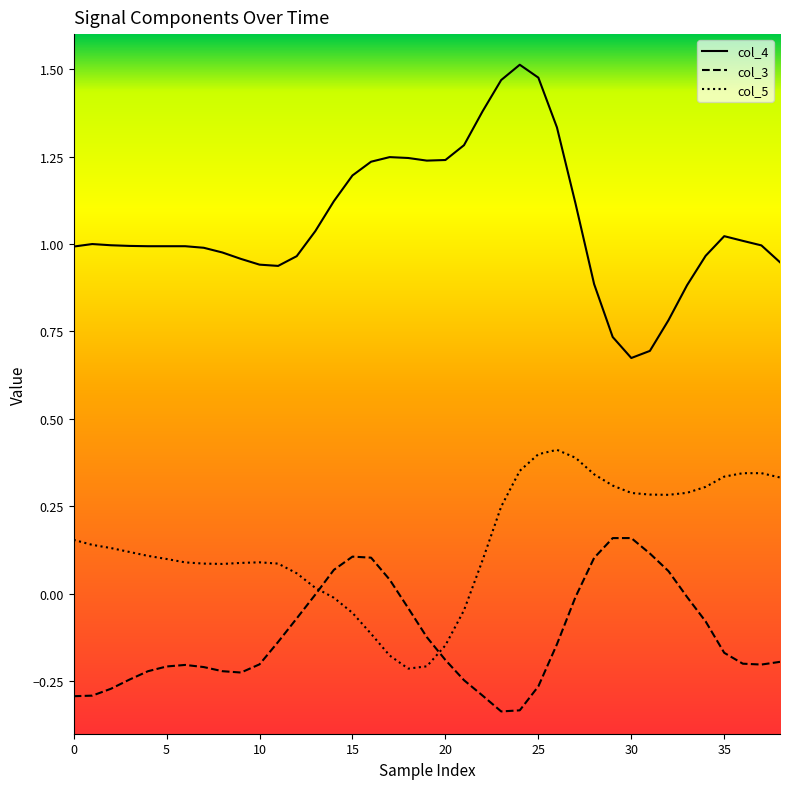

Which series has the largest range (max minus min)?

col_4